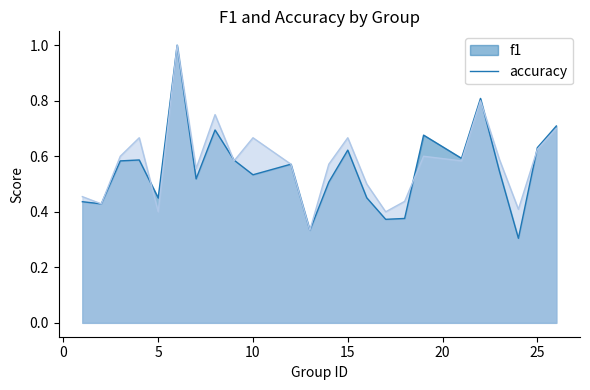

Between which two adjacent categories do f1 and accuracy first intersect?

4 and 5